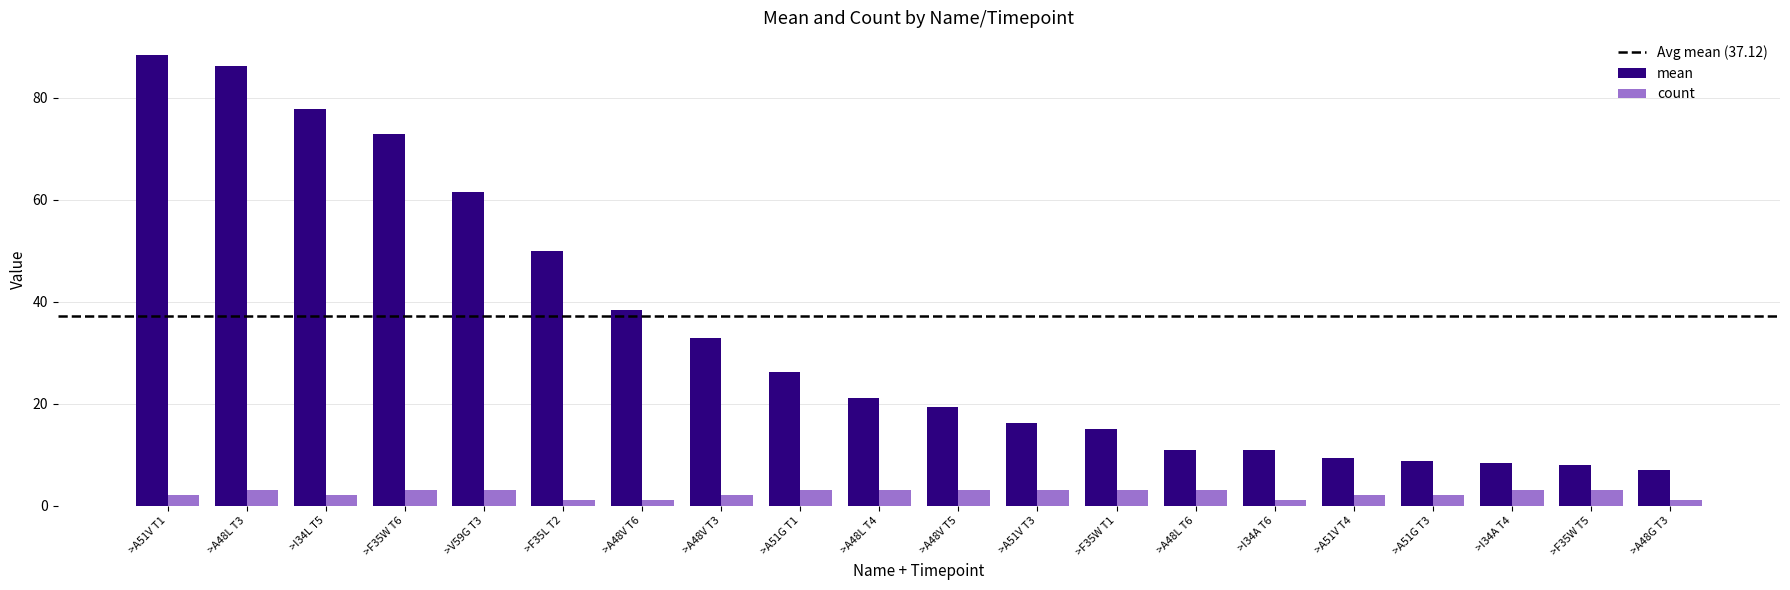

The value of mean at >A48L T6 is 10.9. True or false?

True